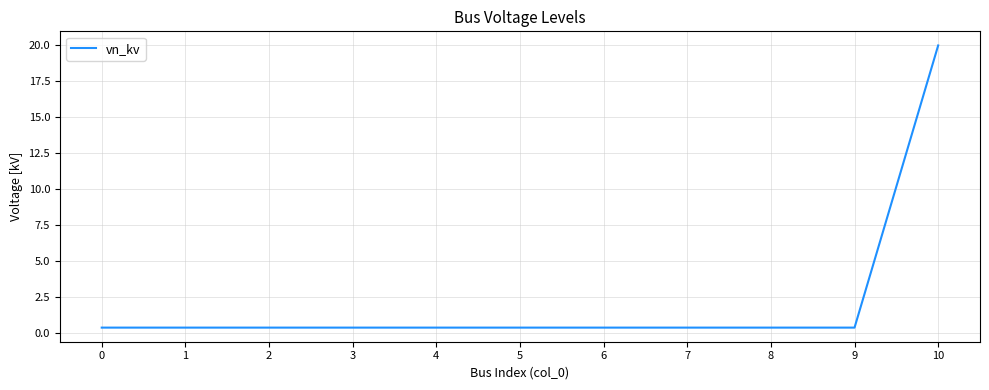

Does the chart have visible grid lines?

Yes